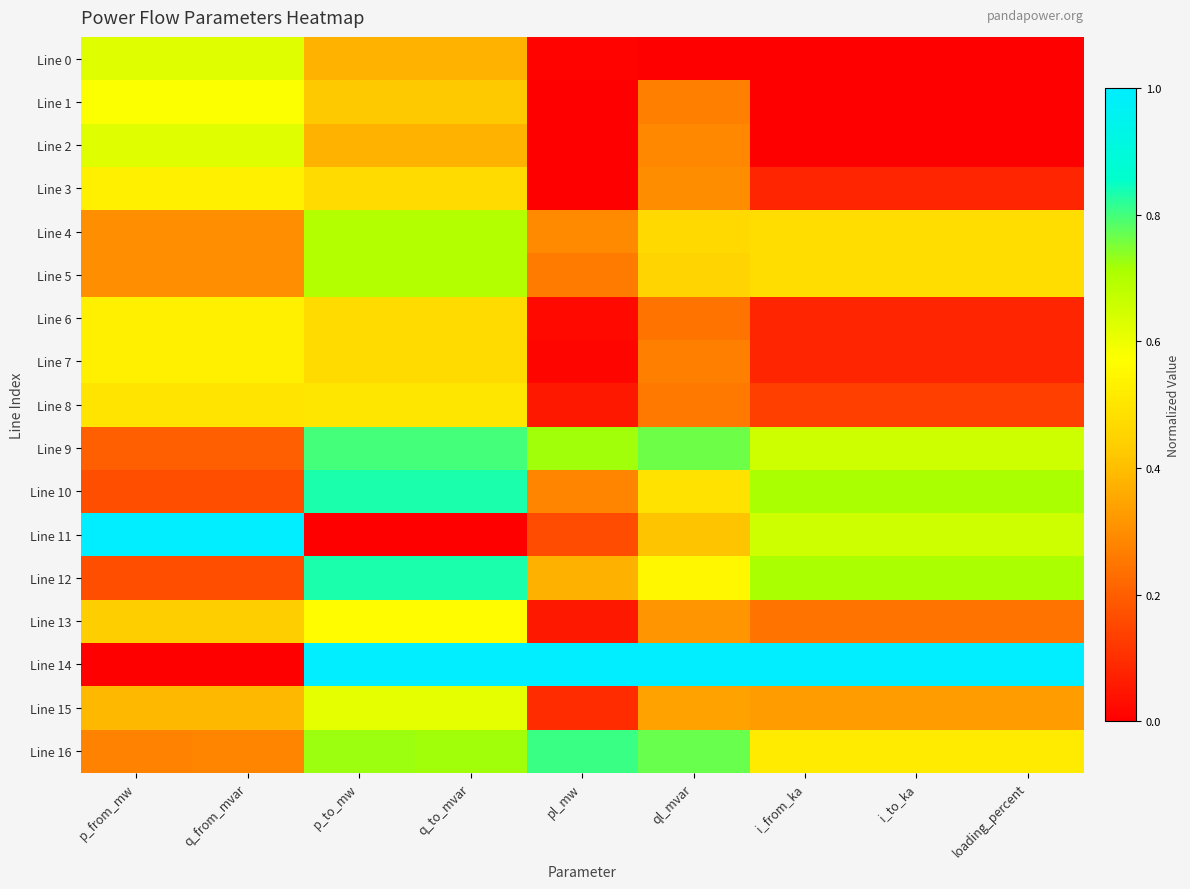

Between pl_mw and loading_percent, which is larger?

pl_mw